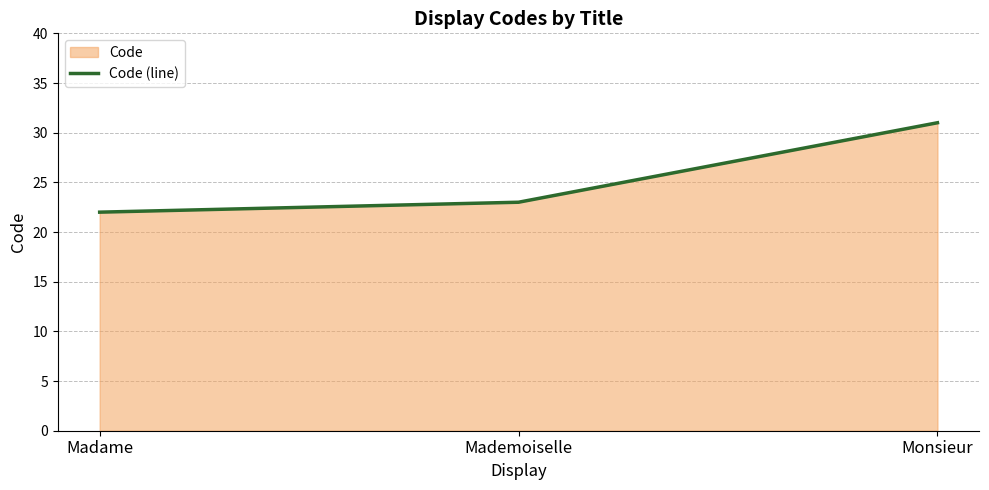

How many data points are less than 23?

1